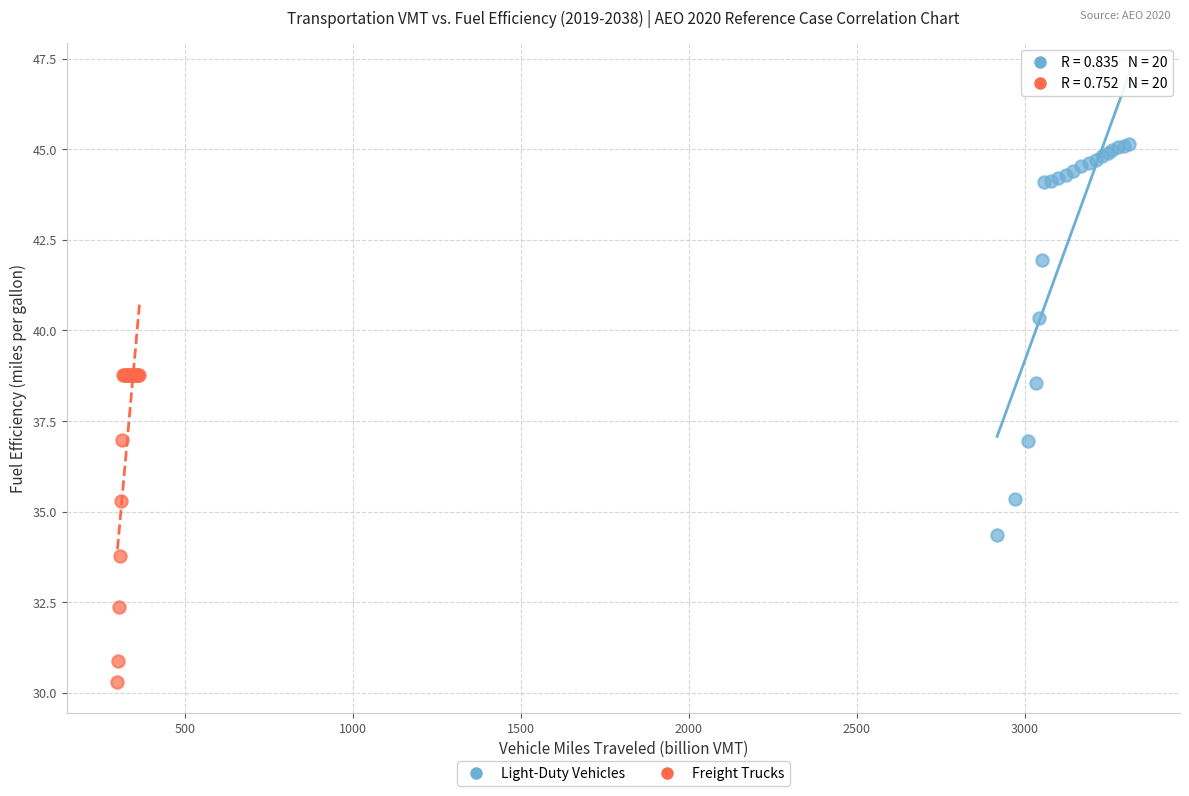

Which series contains the highest Y value?

Light-Duty Vehicles